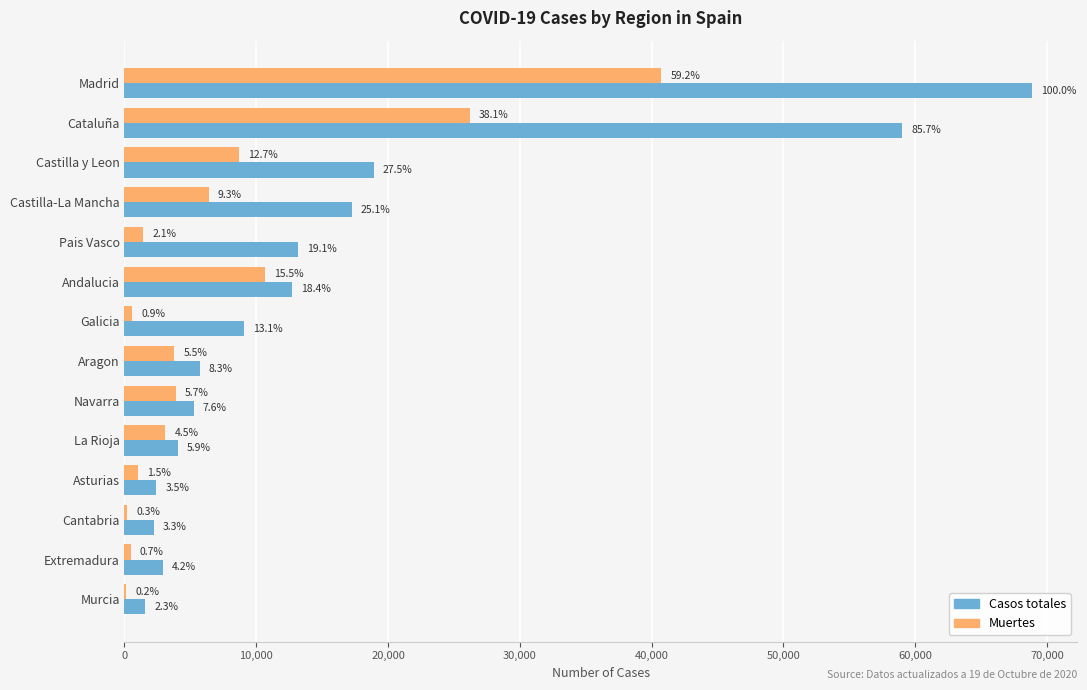

What are all the series names shown in the legend?

Casos totales, Muertes